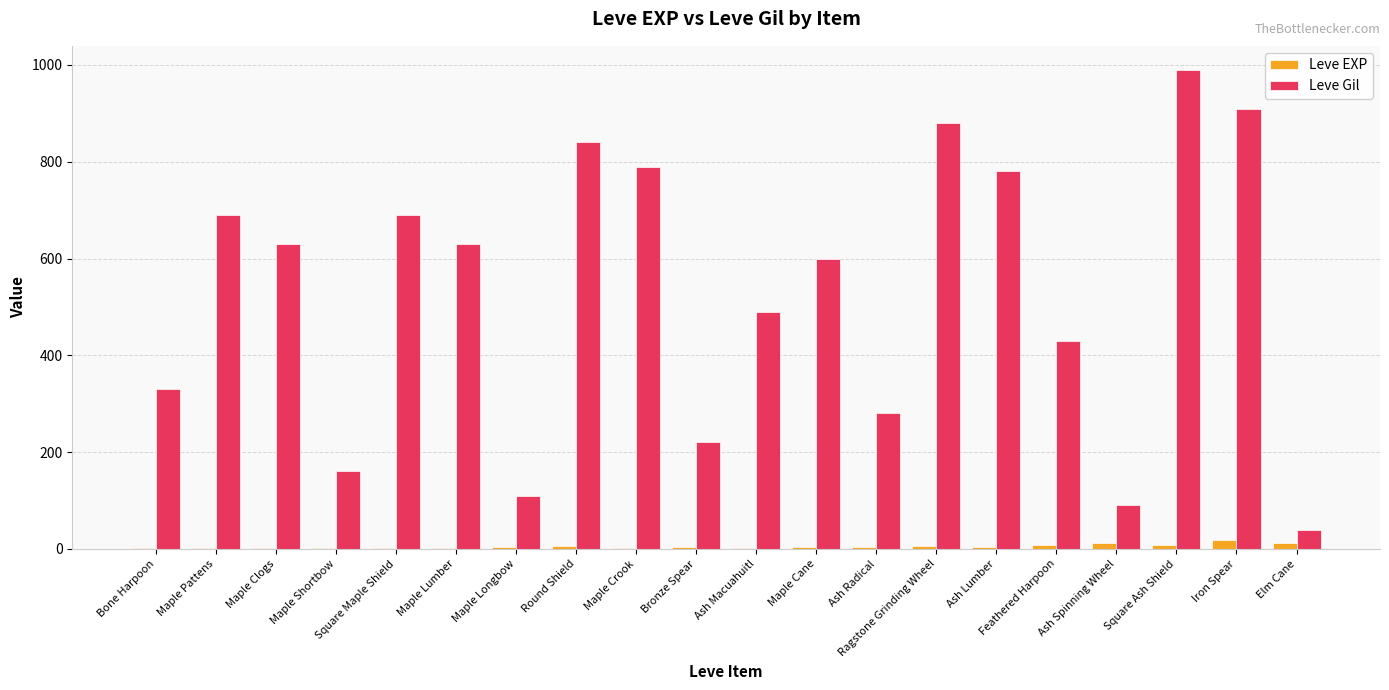

Which series changed the most between Bone Harpoon and Maple Pattens?

Leve Gil